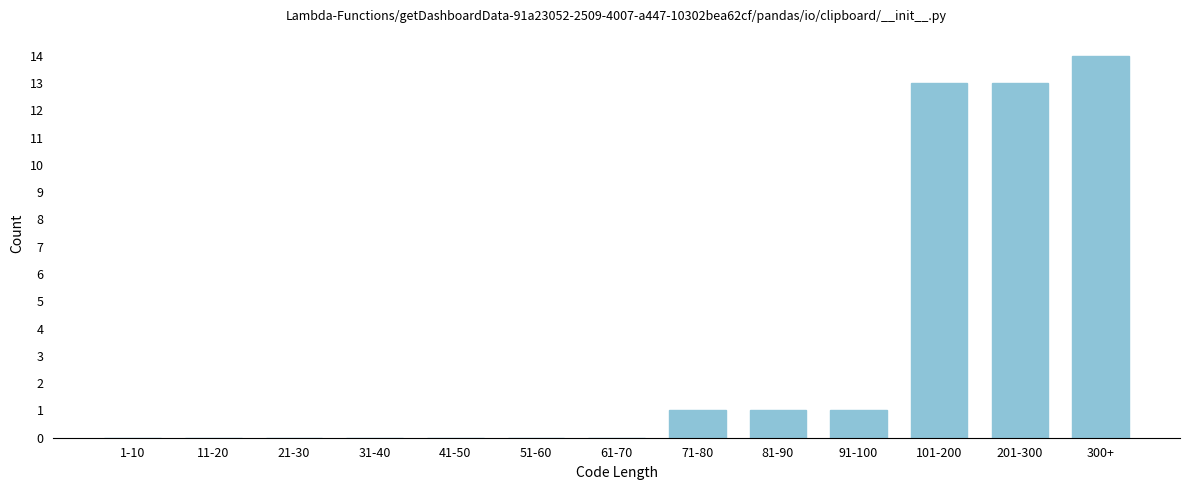

Reading left to right, extract all data points from this chart.

1-10=0	11-20=0	21-30=0	31-40=0	41-50=0	51-60=0	61-70=0	71-80=1	81-90=1	91-100=1	101-200=13	201-300=13	300+=14